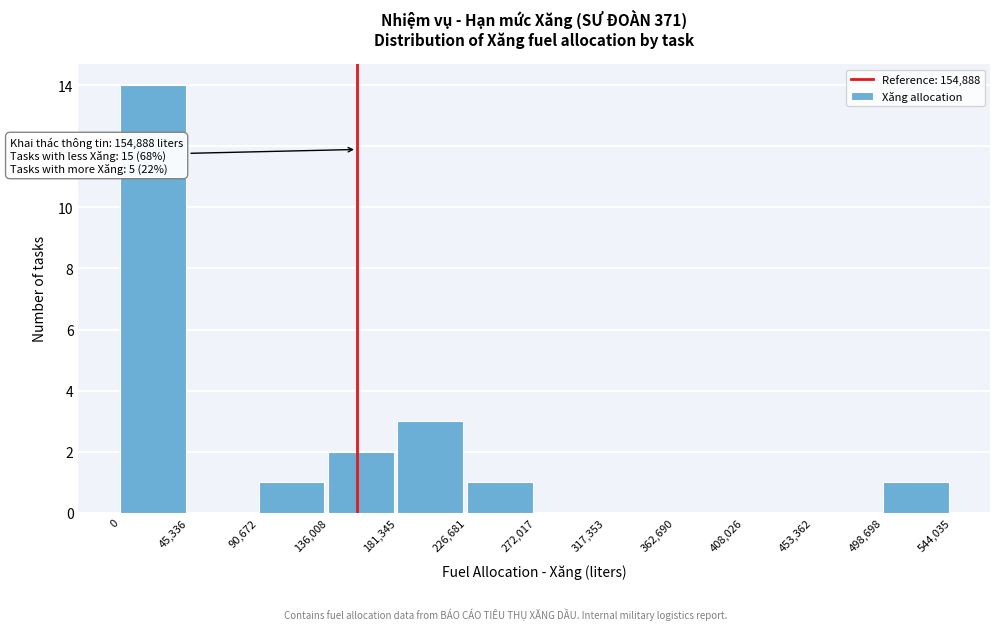

Over which range of the x-axis is the bar tallest?

0 to 45,336